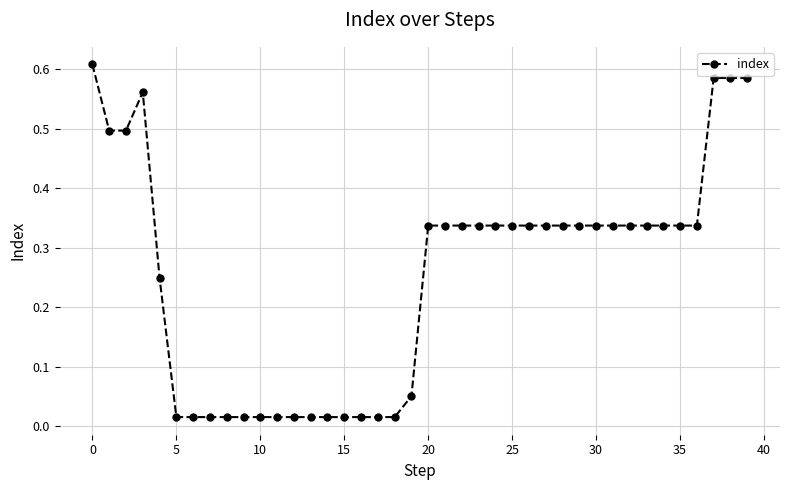

What is the sum of all values?

10.2